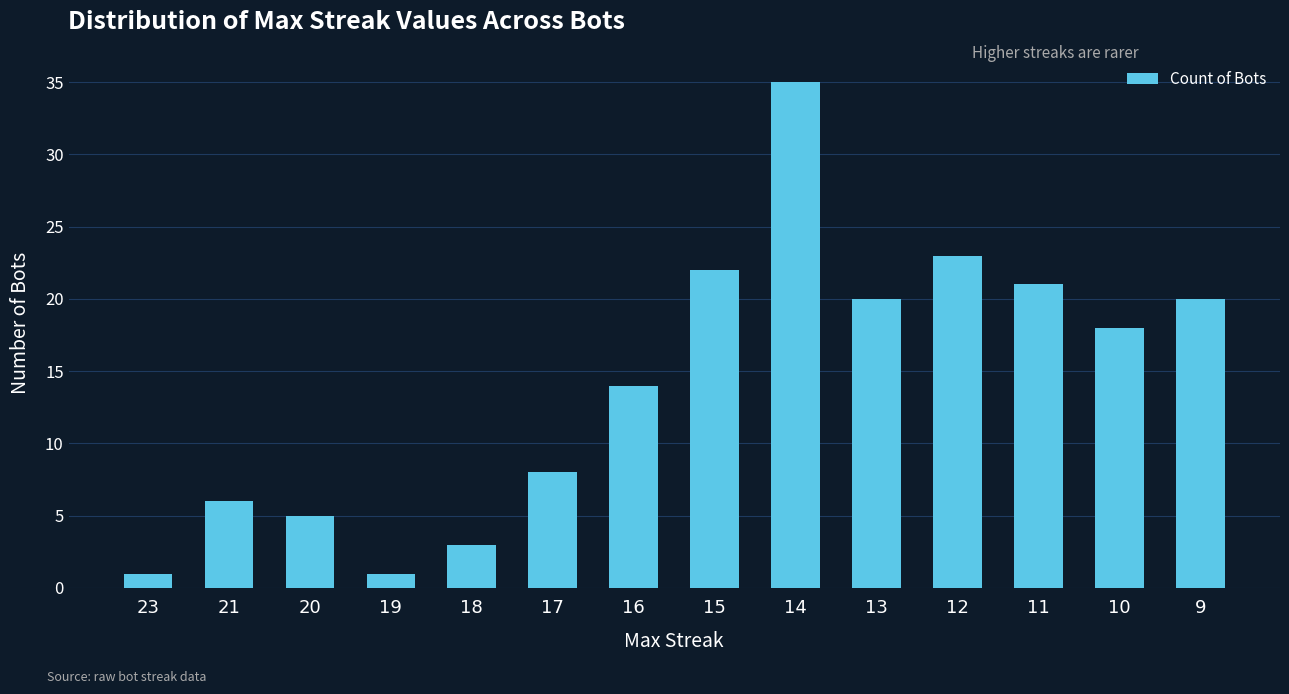

What is the ratio of the value at 15 to the value at 19?

22.0